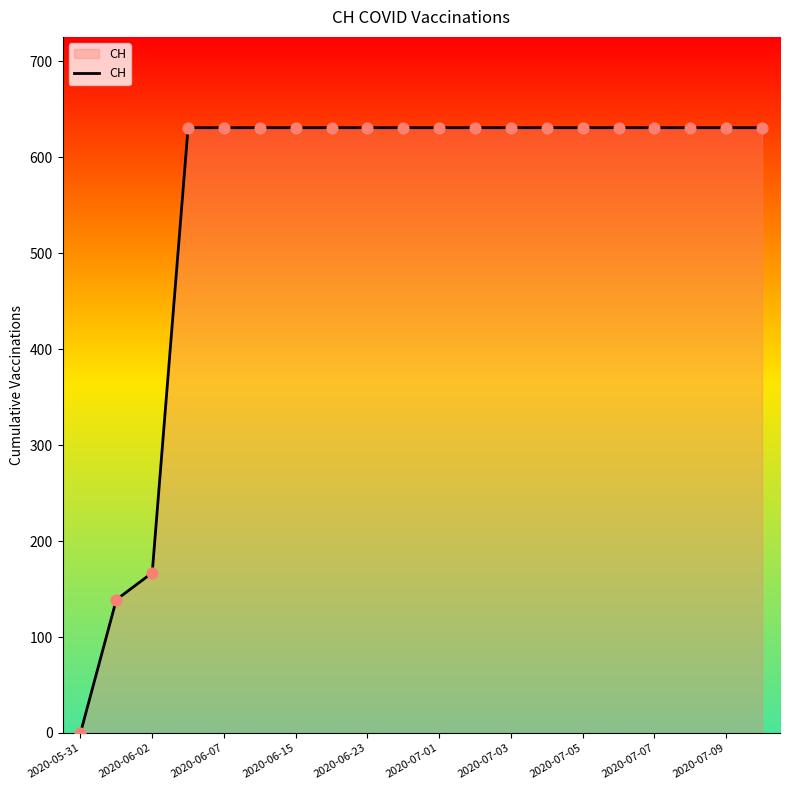

What is the greatest value displayed?

631